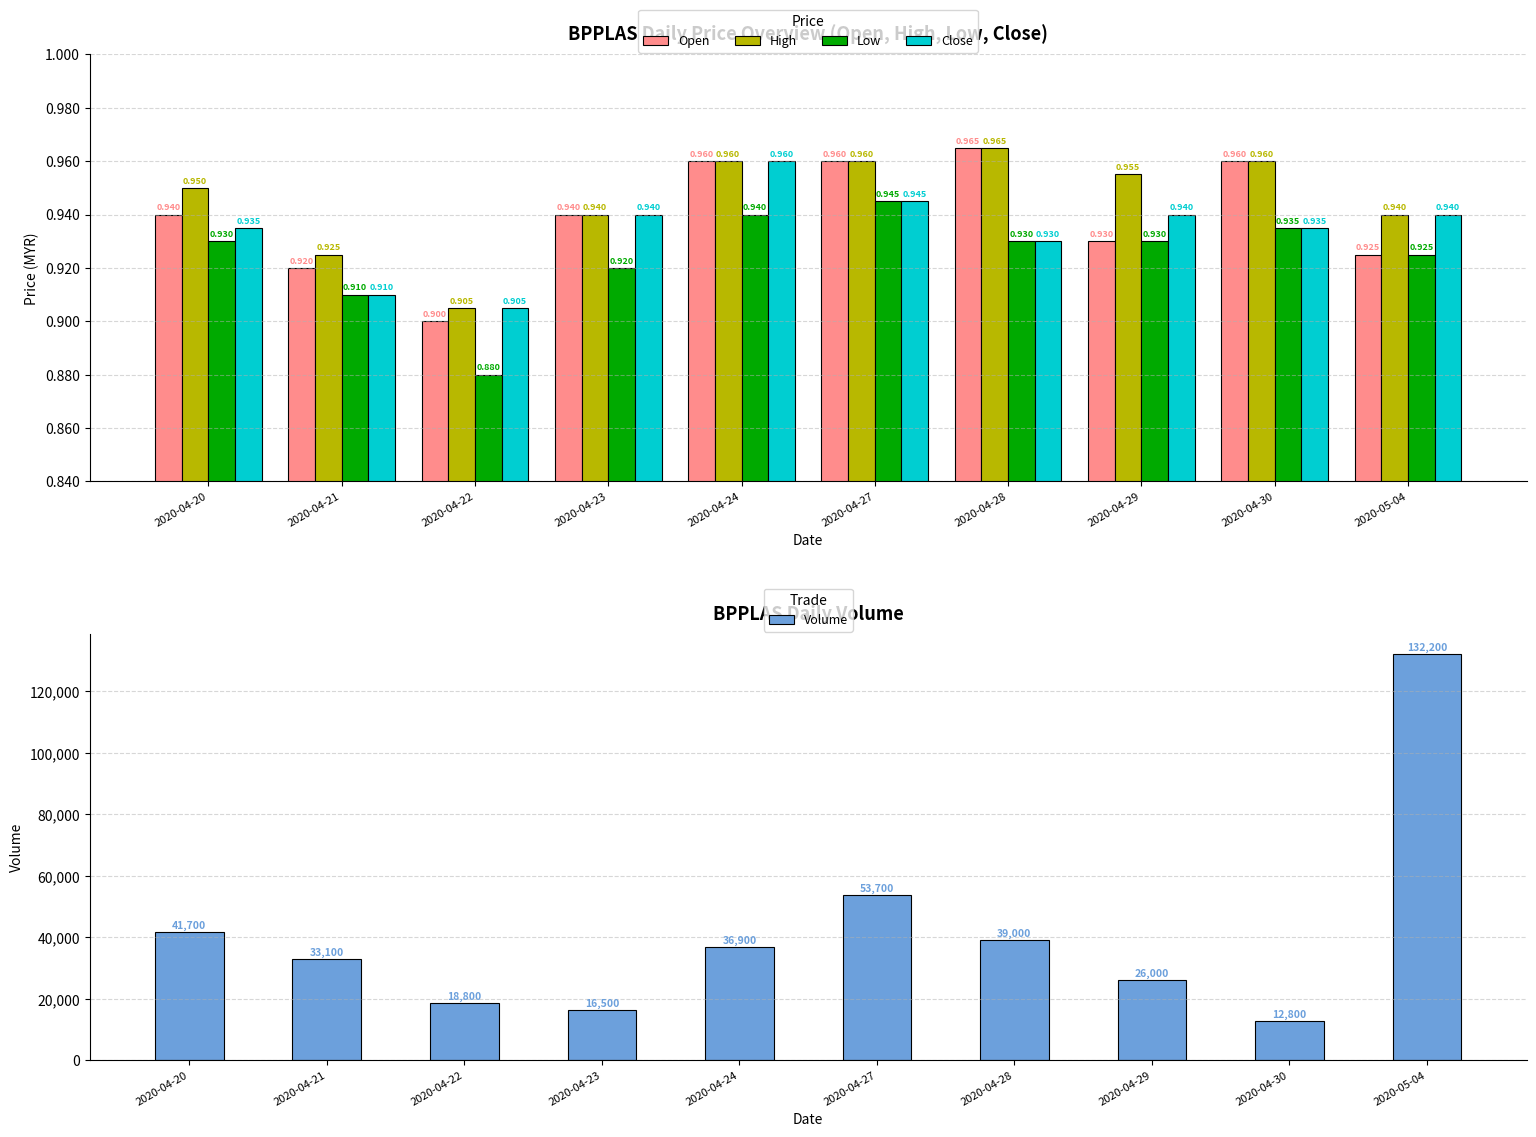

What is the total value across all series at 2020-04-28?

39003.8